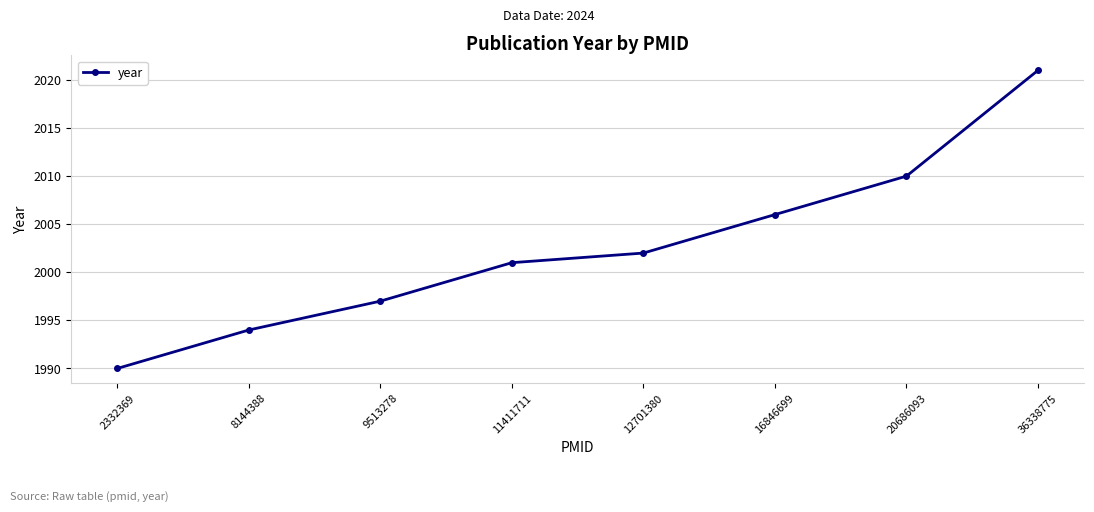

Which has a higher value, 36338775 or 2332369?

36338775